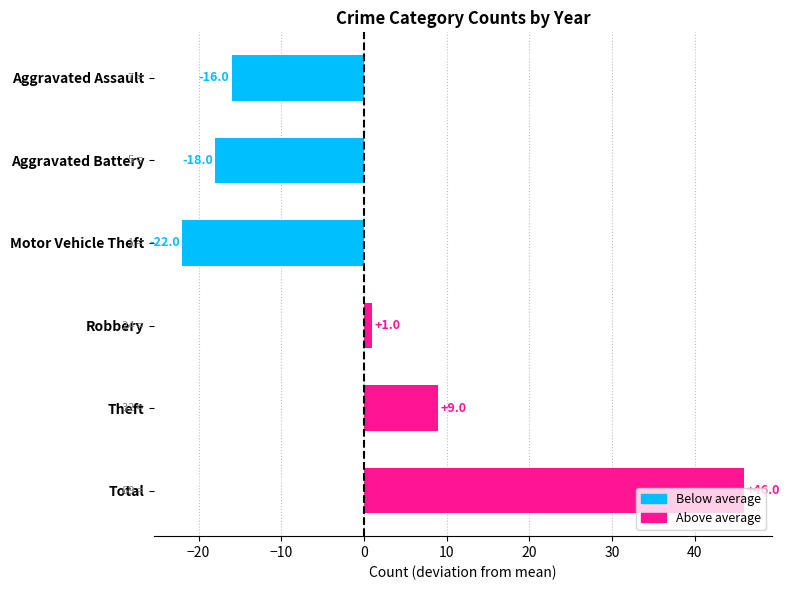

At which label is the value closest to 12?

Theft